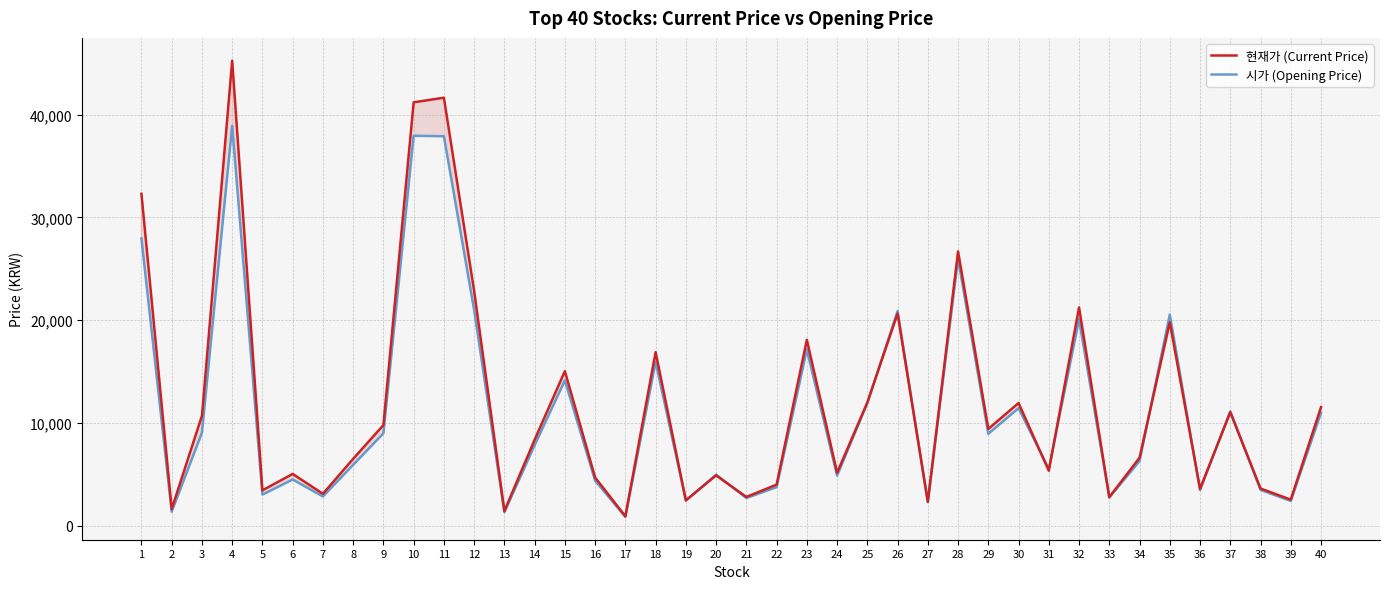

At which category is the sum across all series the highest?

4